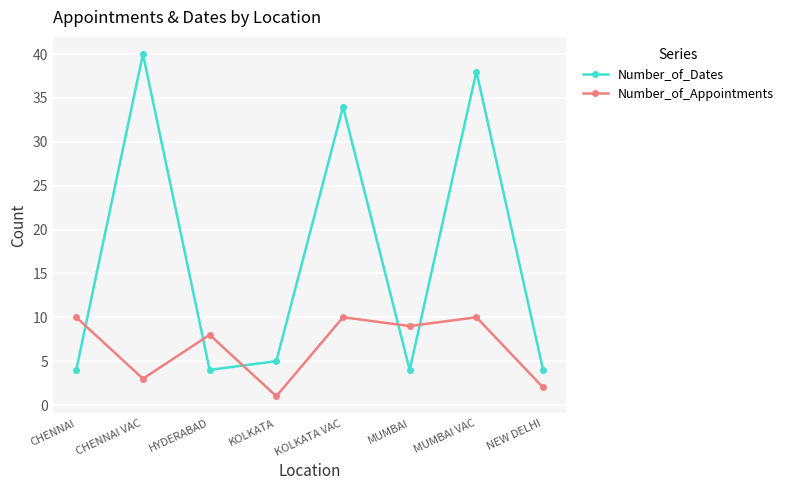

At which label is Number_of_Appointments closest to 5?

CHENNAI VAC